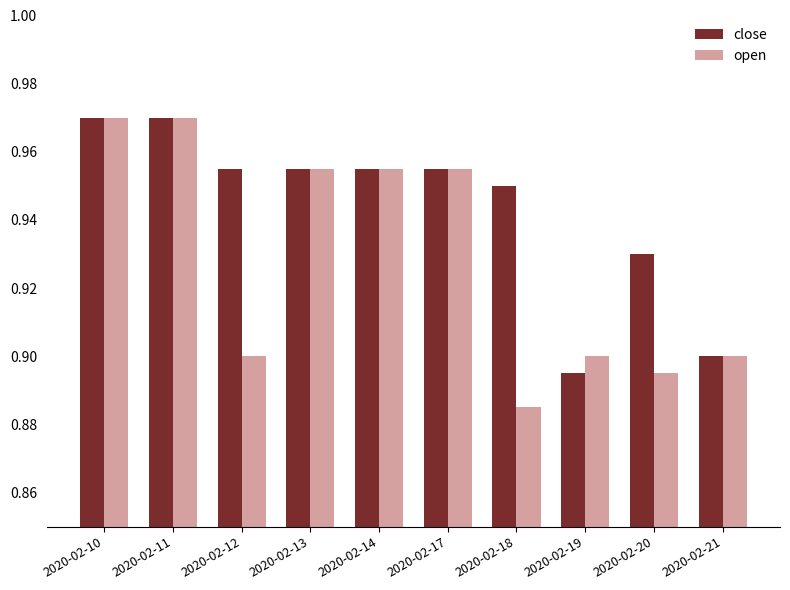

The value of open at 2020-02-18 is 0.9. True or false?

True